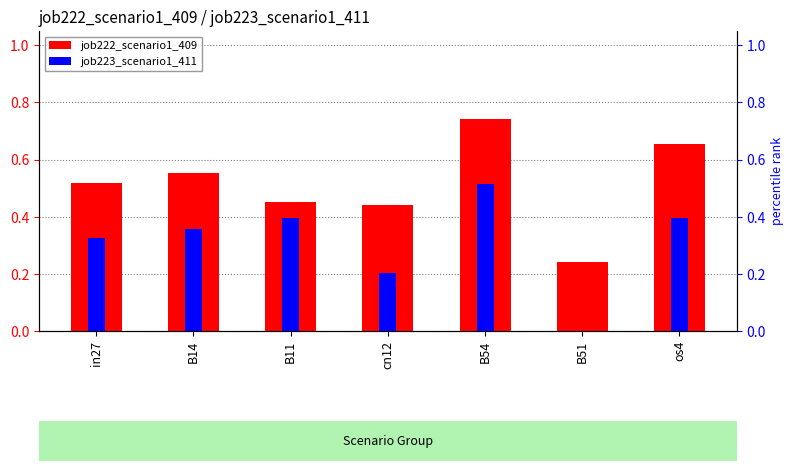

At in27, list the series in order from largest to smallest.

job222_scenario1_409, job223_scenario1_411